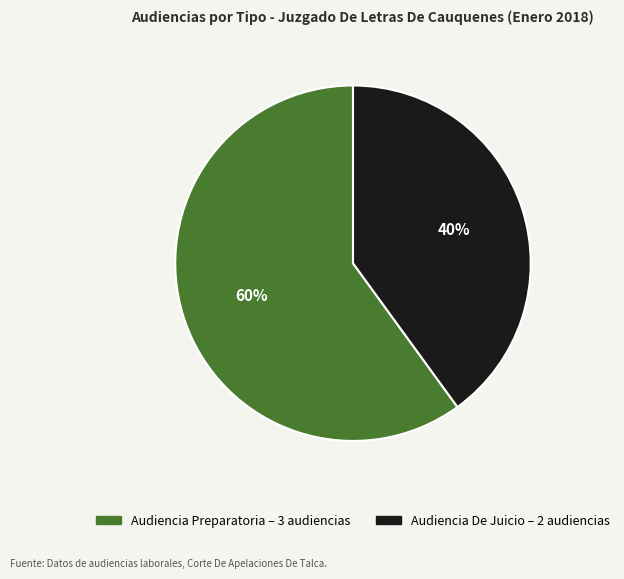

Which category has the biggest portion of the pie?

Audiencia Preparatoria